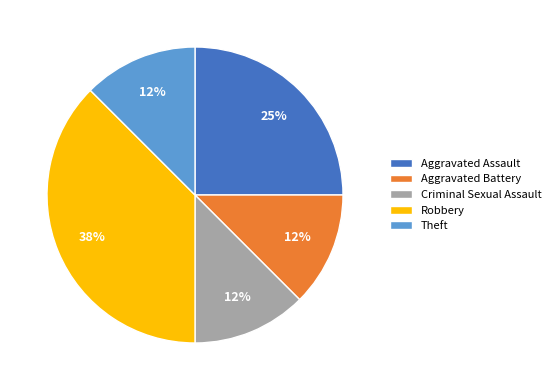

To the nearest percent, what is the average slice percentage?

20%